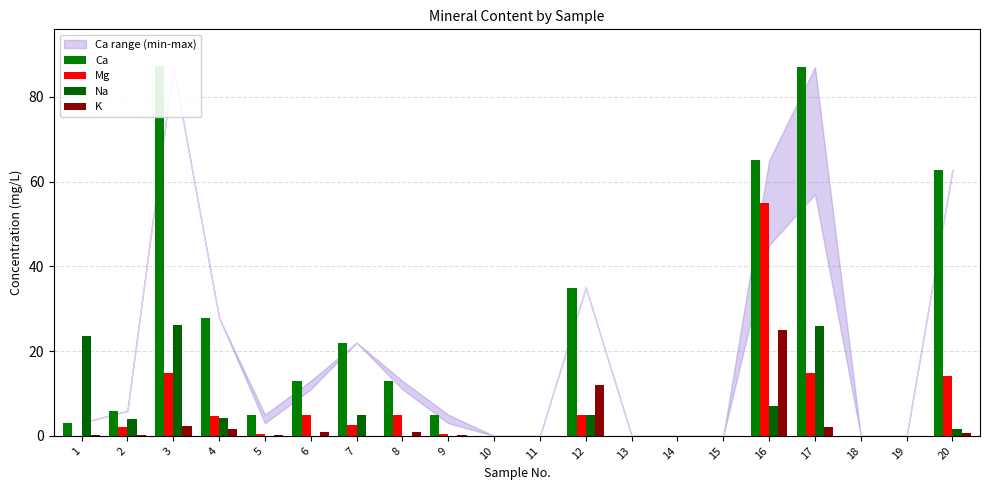

What are all the series names shown in the legend?

Ca, Mg, Na, K